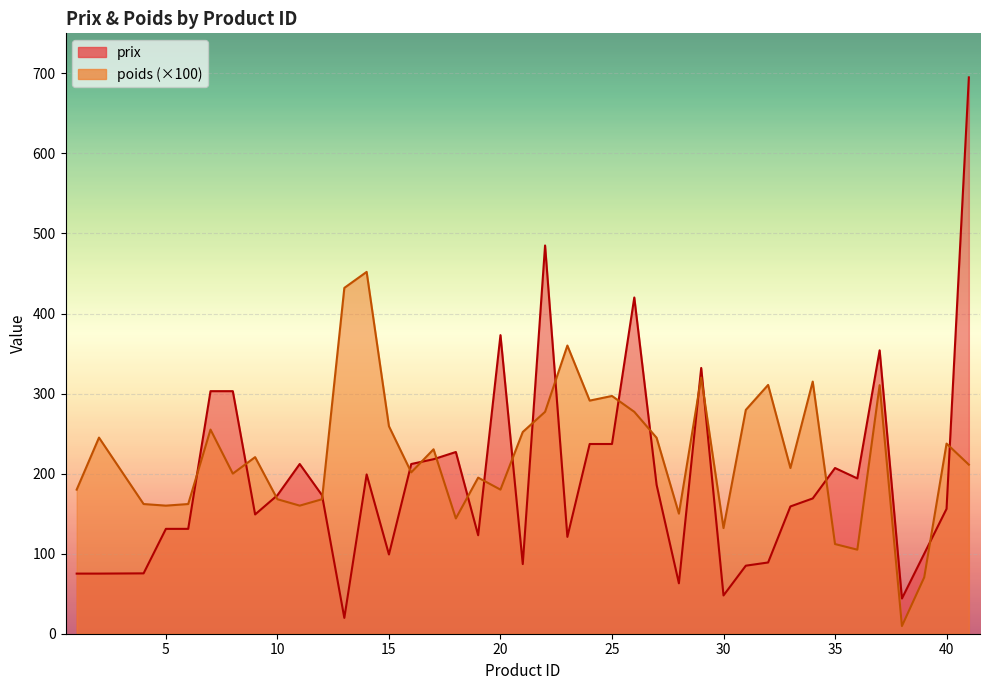

Which series has the largest range (max minus min)?

prix